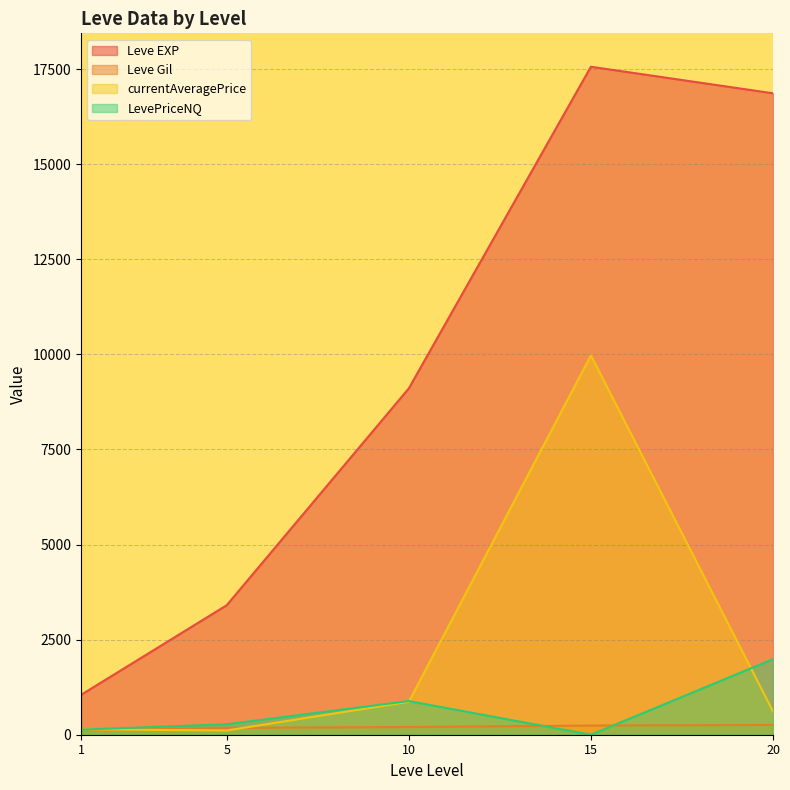

How many categories are shown in the chart?

5